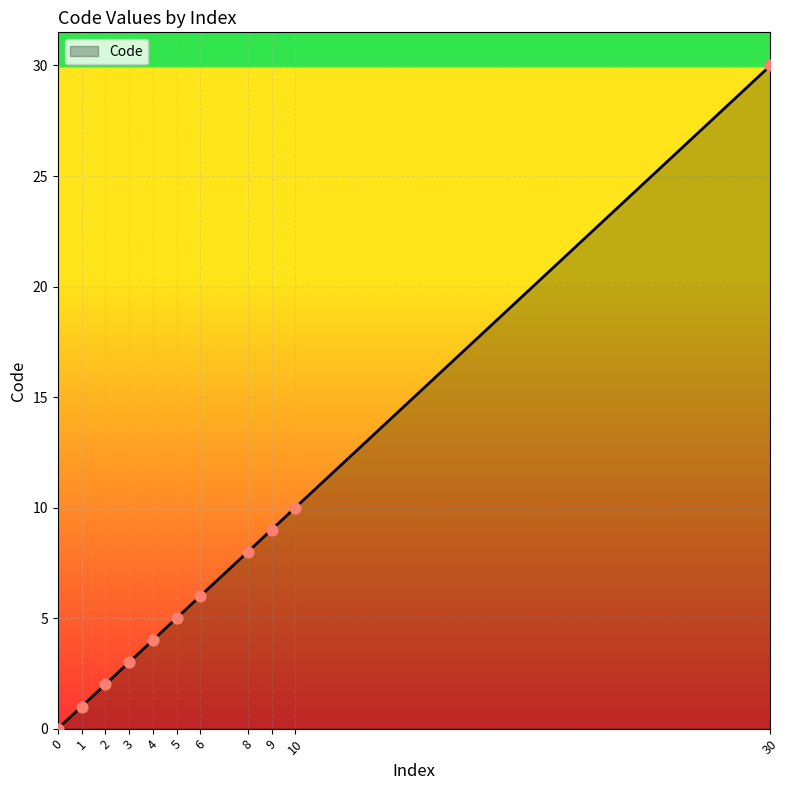

What is the ratio of the value at 10 to the value at 2?

5.0